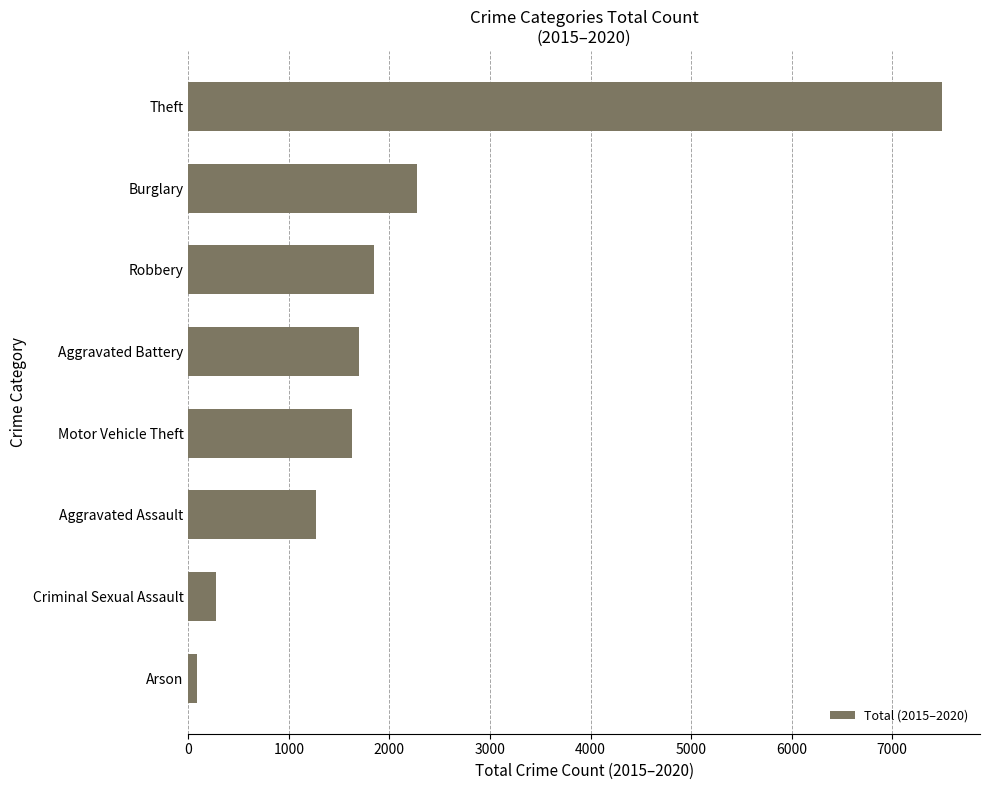

True or false: the data shows 1699 at Aggravated Battery.

True